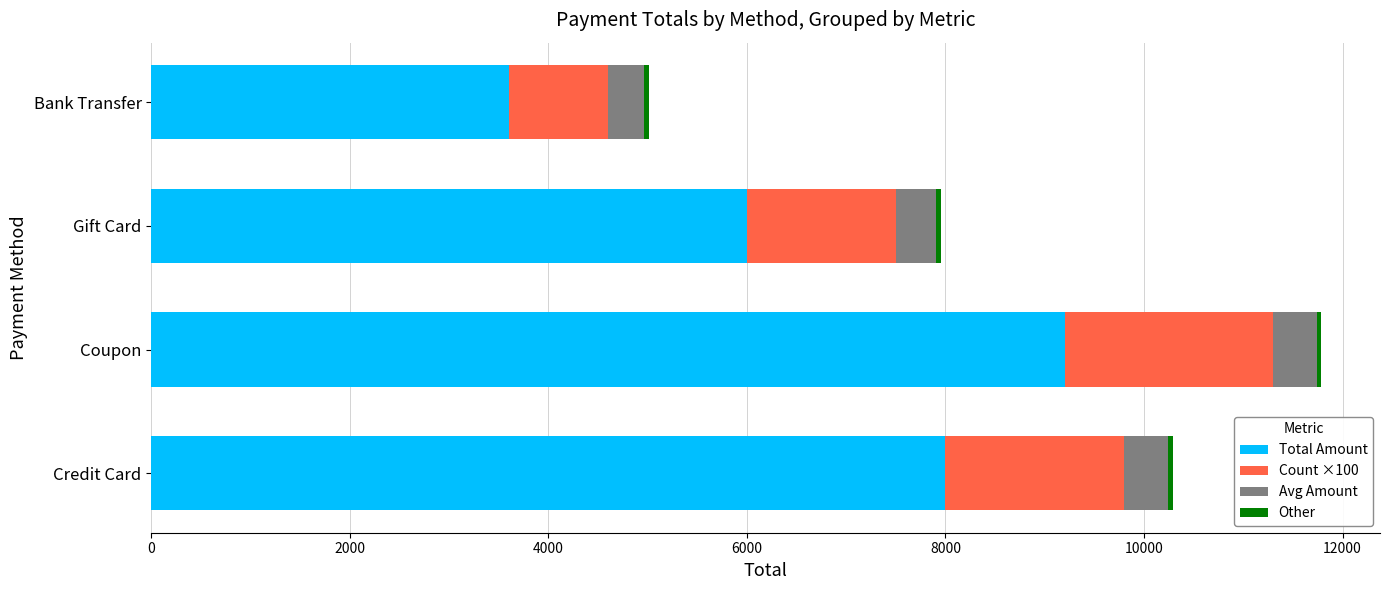

The Total Amount series shows 15560.6 at Coupon. True or false?

False